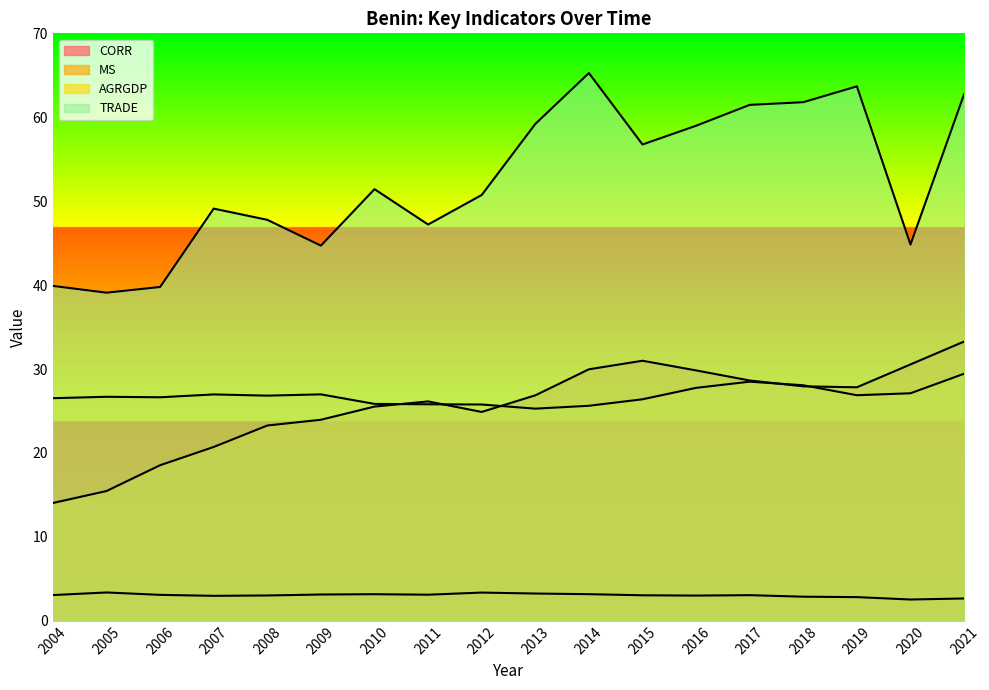

What is the minimum value shown in the chart?

2.5